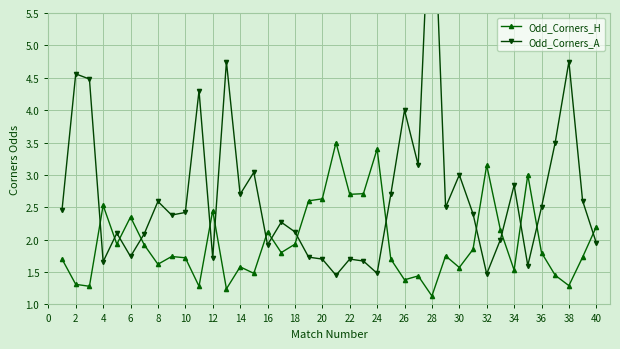

Reading left to right, what are all the values shown in this chart?

Odd_Corners_H: 1.7	1.3	1.3	2.5	1.9	2.4	1.9	1.6	1.7	1.7	1.3	2.5	1.2	1.6	1.5	2.1	1.8	1.9	2.6	2.6	3.5	2.7	2.7	3.4	1.7	1.4	1.4	1.1	1.8	1.6	1.9	3.1	2.1	1.5	3.0	1.8	1.4	1.3	1.7	2.2
Odd_Corners_A: 2.5	4.6	4.5	1.7	2.1	1.7	2.1	2.6	2.4	2.4	4.3	1.7	4.8	2.7	3.0	1.9	2.3	2.1	1.7	1.7	1.4	1.7	1.7	1.5	2.7	4.0	3.1	8.0	2.5	3.0	2.4	1.5	2.0	2.8	1.6	2.5	3.5	4.8	2.6	1.9